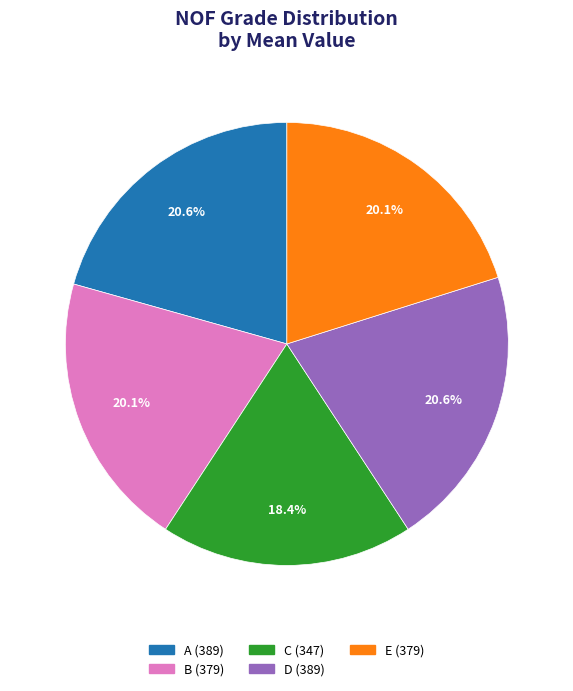

To the nearest percent, what is the difference between the D and E slice percentages?

1%